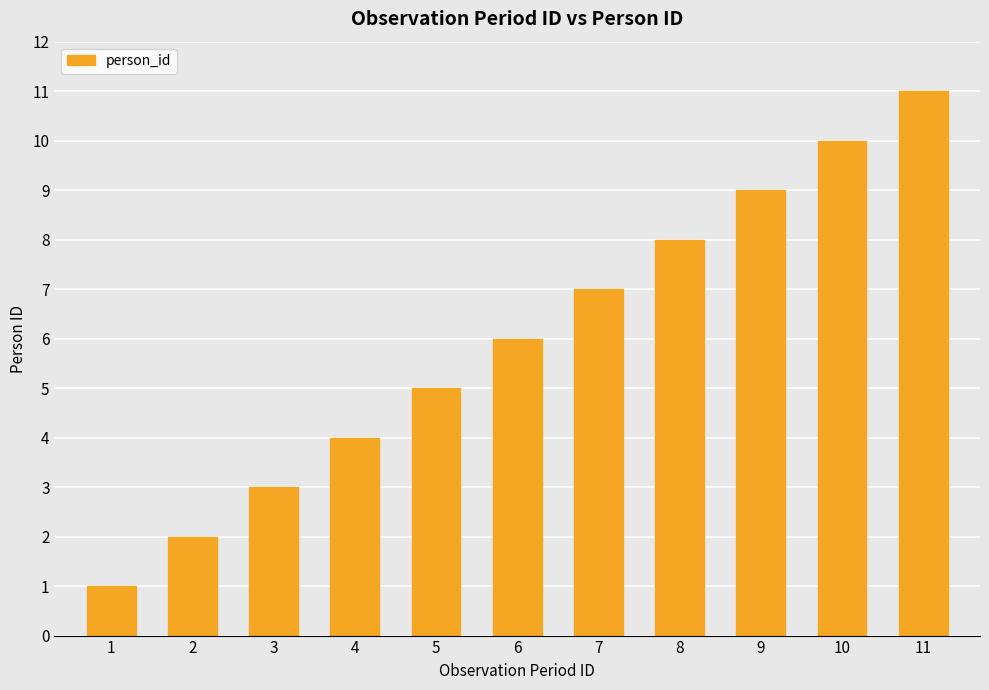

Reading left to right, transcribe all the data shown in this chart.

1=1	2=2	3=3	4=4	5=5	6=6	7=7	8=8	9=9	10=10	11=11